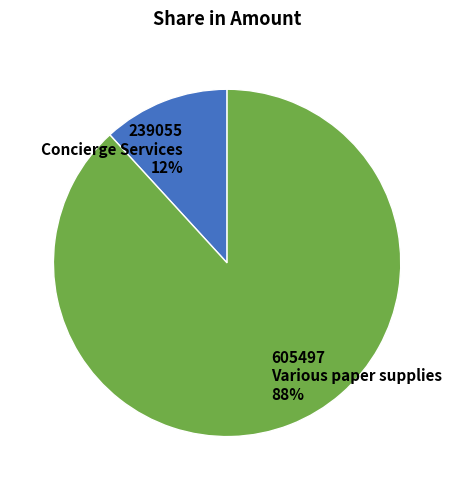

Which slice represents more than half of the pie?

605497 Various paper supplies